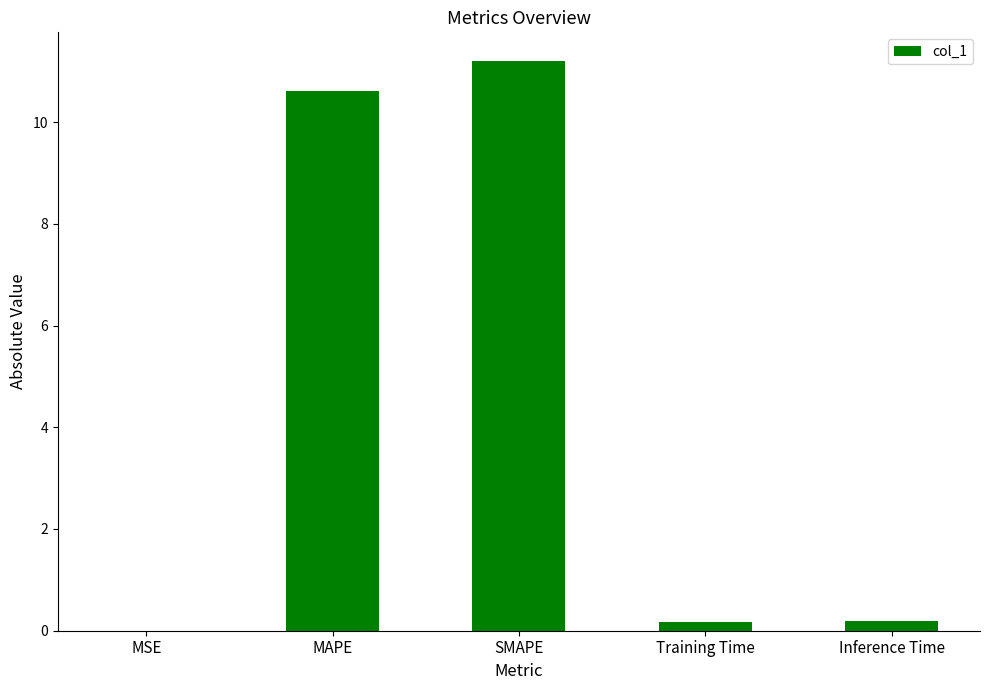

Is it true that the value at SMAPE is 20.0?

False